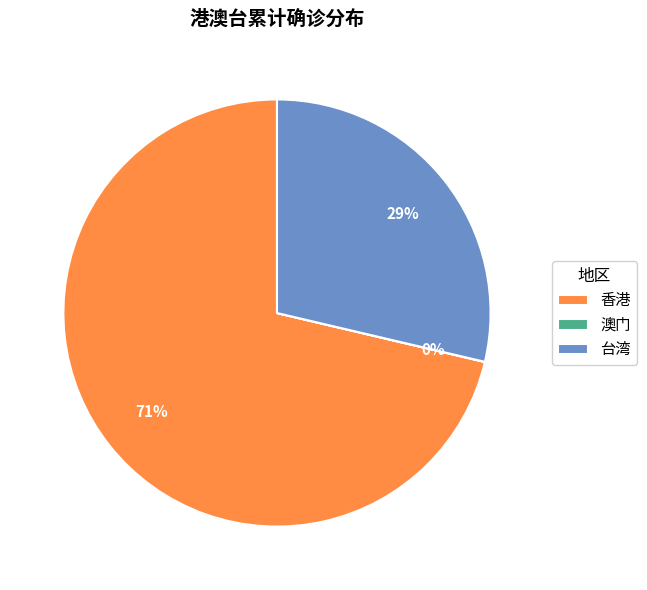

Is the sum of 台湾 and 香港 greater than half?

Yes